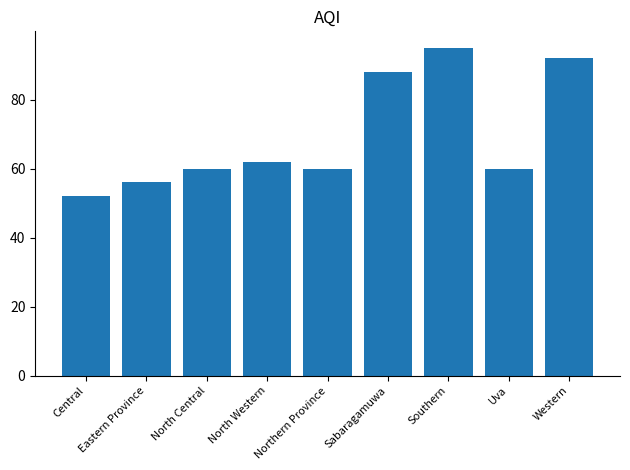

What is the change in value from Northern Province to Southern?

+35